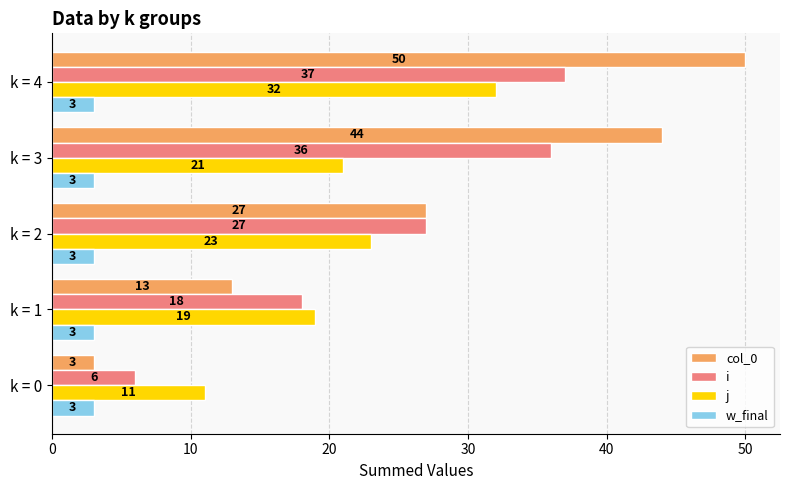

Where is col_0 nearest to the value 26?

k = 2